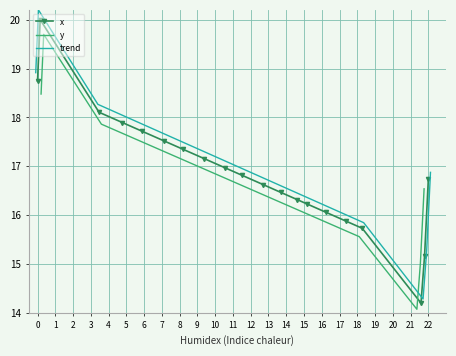

What is the lowest value of the trend series?

14.3